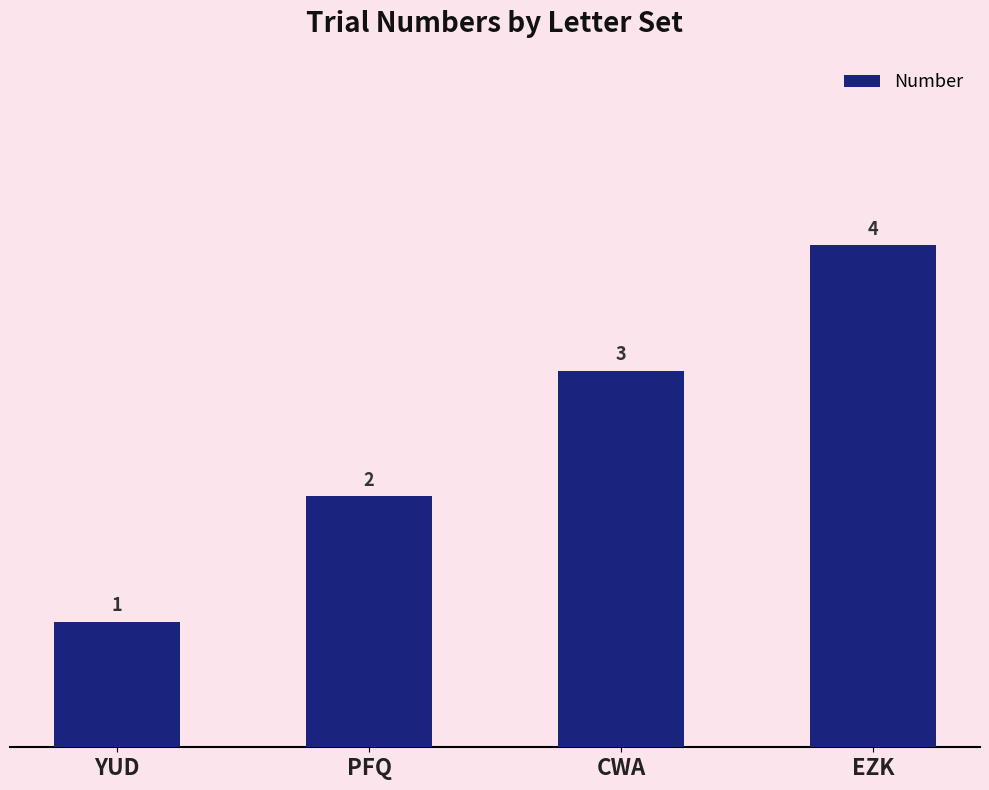

What is the greatest value displayed?

4